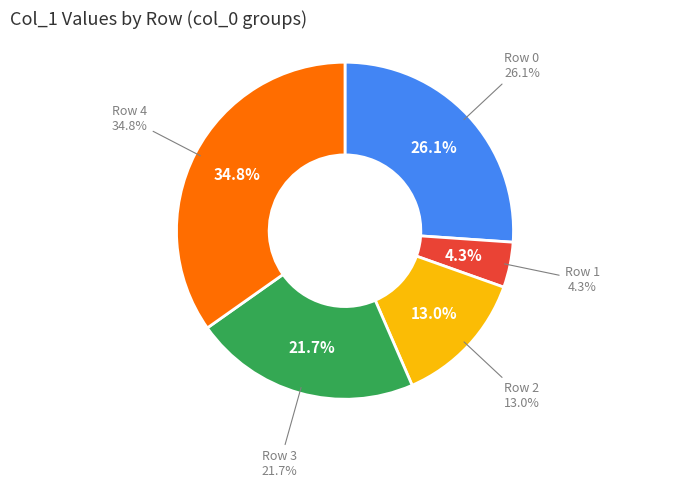

To the nearest percent, what portion does col_0=11 represent?

35%